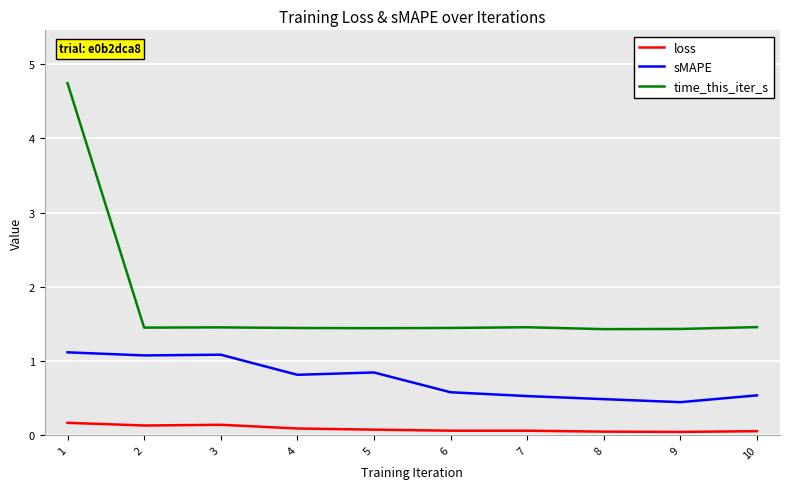

What are all the series names shown in the legend?

loss, sMAPE, time_this_iter_s